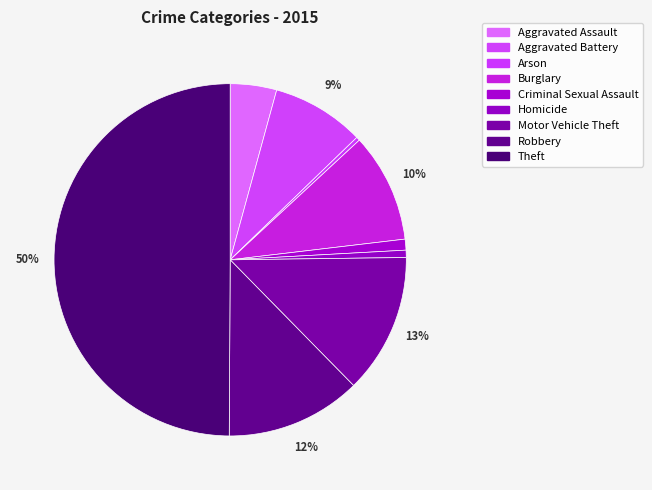

What is the smallest slice in the pie chart?

Arson